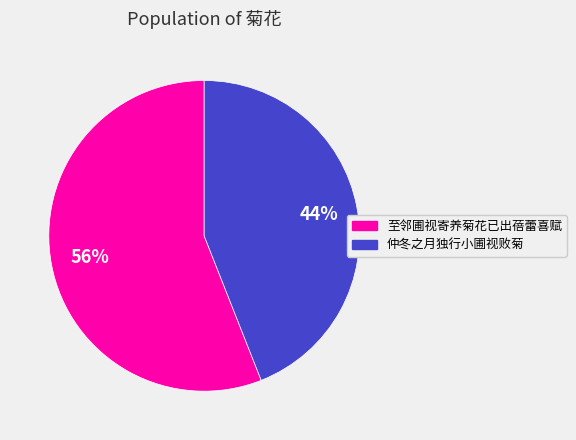

To the nearest percent, what is the average slice percentage?

50%